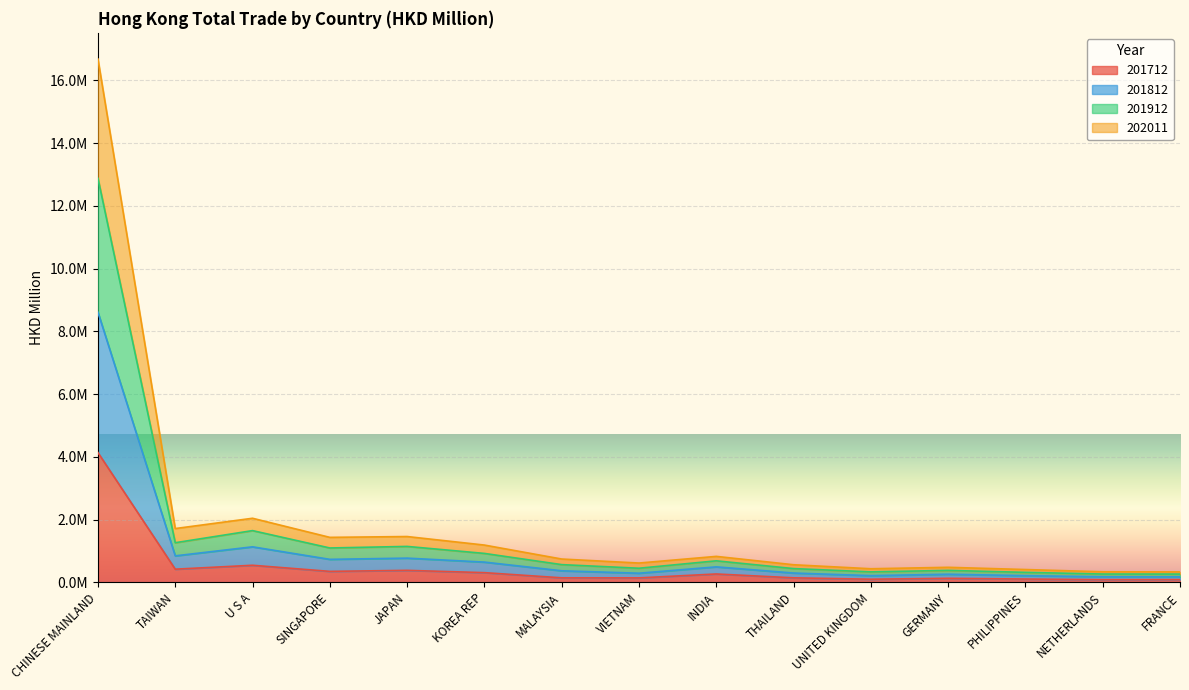

What is the label of the 8th point from the left?

VIETNAM